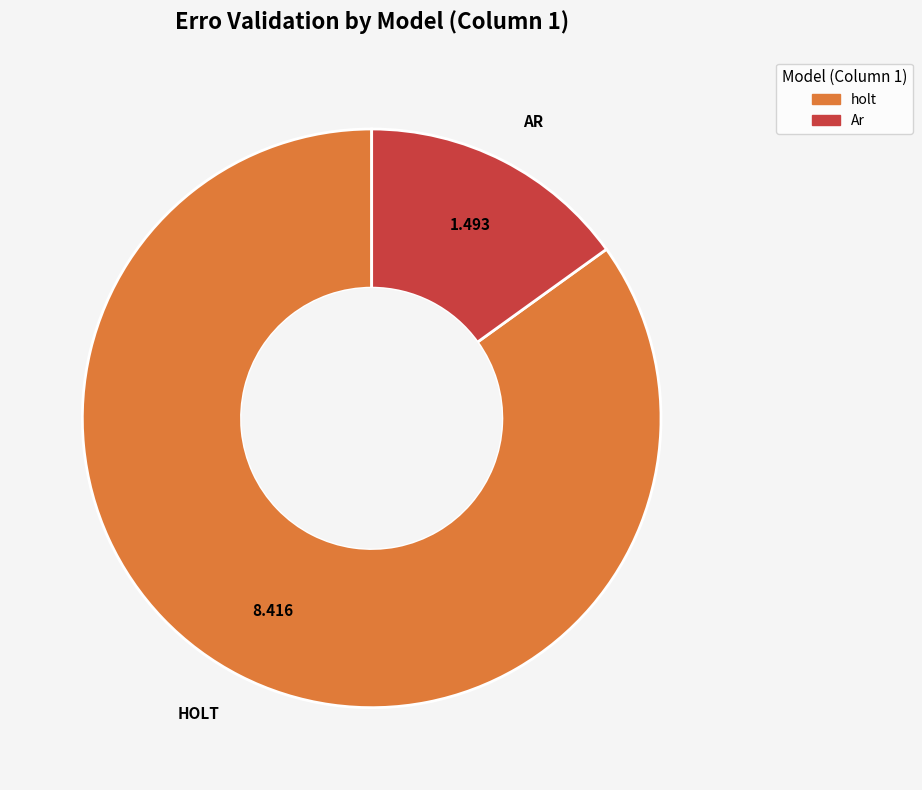

Does any single category account for the majority?

Yes